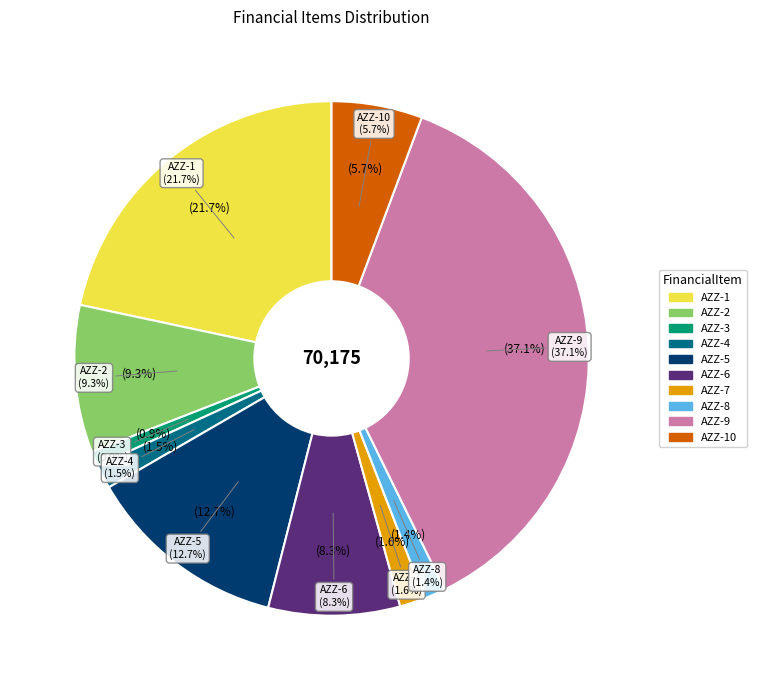

Which slice is the largest?

AZZ-9